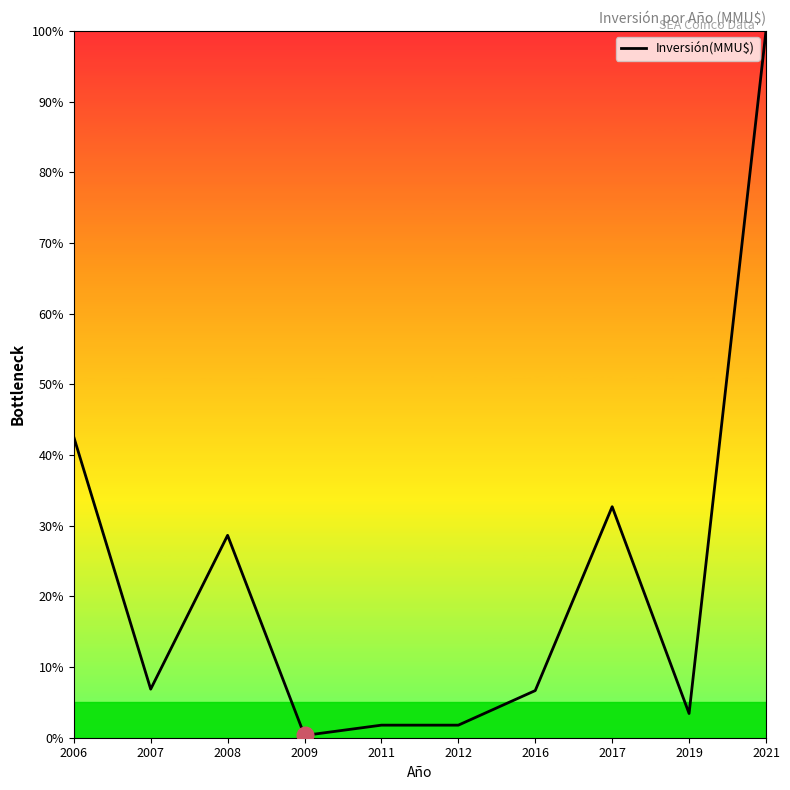

What is the difference between the maximum and minimum values?

99.7